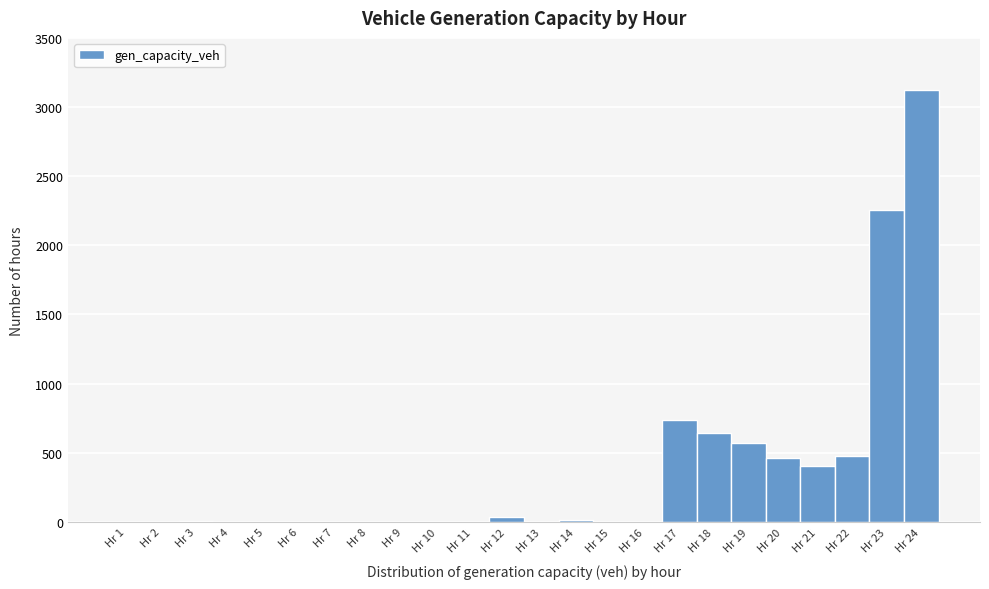

Reading left to right, transcribe this chart: for each bar, give the range it covers on the x-axis and its height. The values are not printed on the chart, so give them approximately, as read against the axis.

0.5 to 1.5: 0
1.5 to 2.5: 0
2.5 to 3.5: under 50
3.5 to 4.5: 0
4.5 to 5.5: 0
5.5 to 6.5: 0
6.5 to 7.5: 0
7.5 to 8.5: 0
8.5 to 9.5: 0
9.5 to 10.5: 0
10.5 to 11.5: 0
11.5 to 12.5: under 50
12.5 to 13.5: 0
13.5 to 14.5: under 50
14.5 to 15.5: 0
15.5 to 16.5: 0
16.5 to 17.5: 750
17.5 to 18.5: 650
18.5 to 19.5: 550
19.5 to 20.5: 450
20.5 to 21.5: 400
21.5 to 22.5: 450
22.5 to 23.5: 2250
23.5 to 24.5: 3150